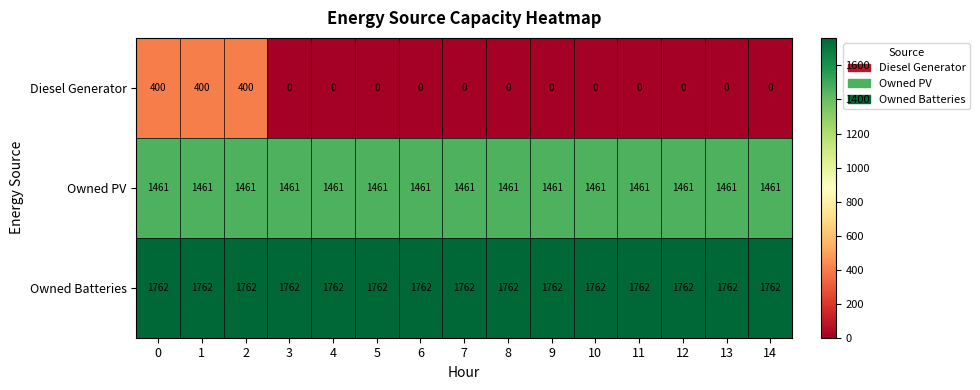

Which series has the largest range (max minus min)?

Diesel Generator